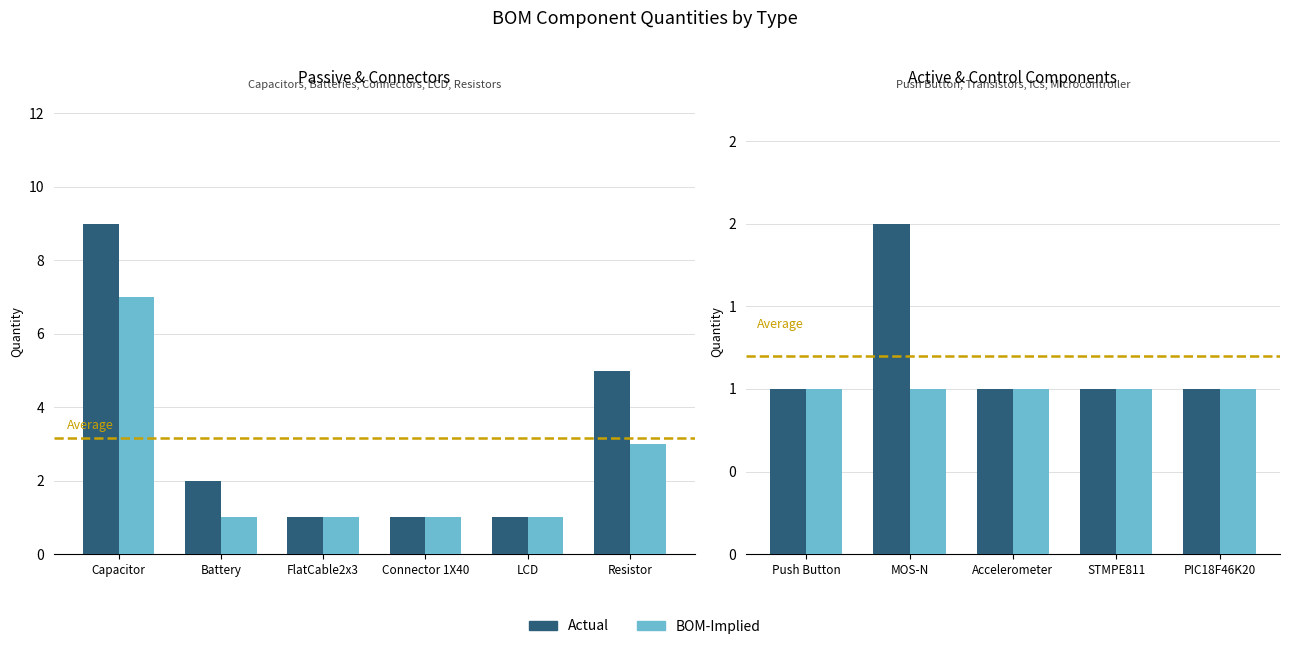

Count the Actual values in the range 1 to 2.

5